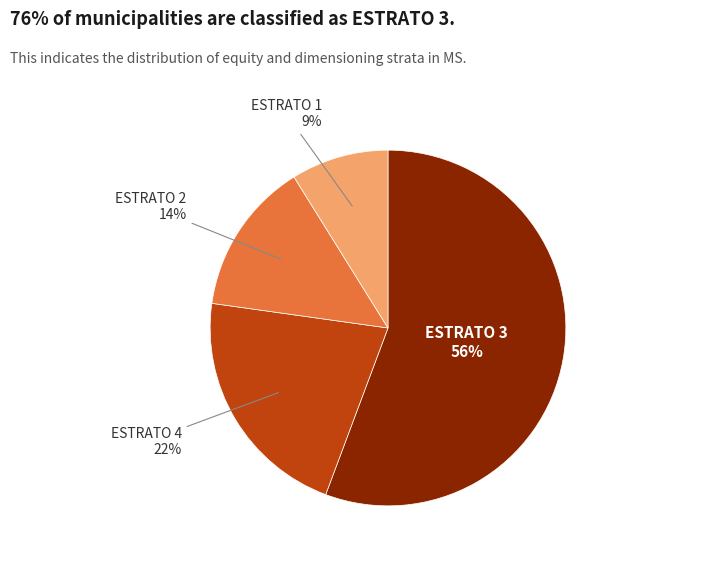

How many segments does this pie chart have?

4